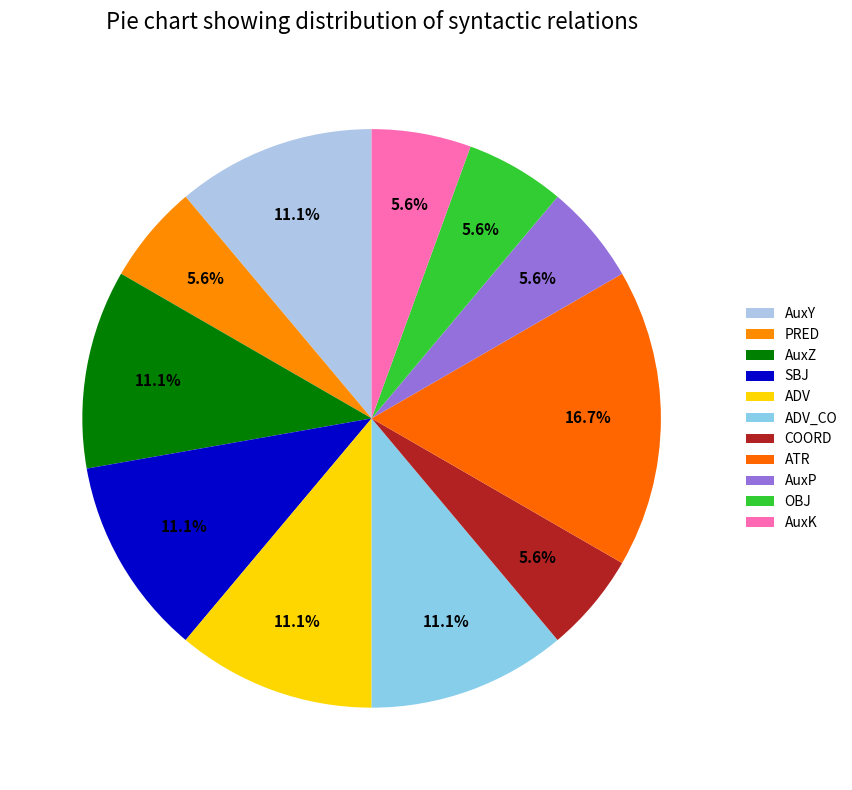

Which category has the biggest portion of the pie?

ATR